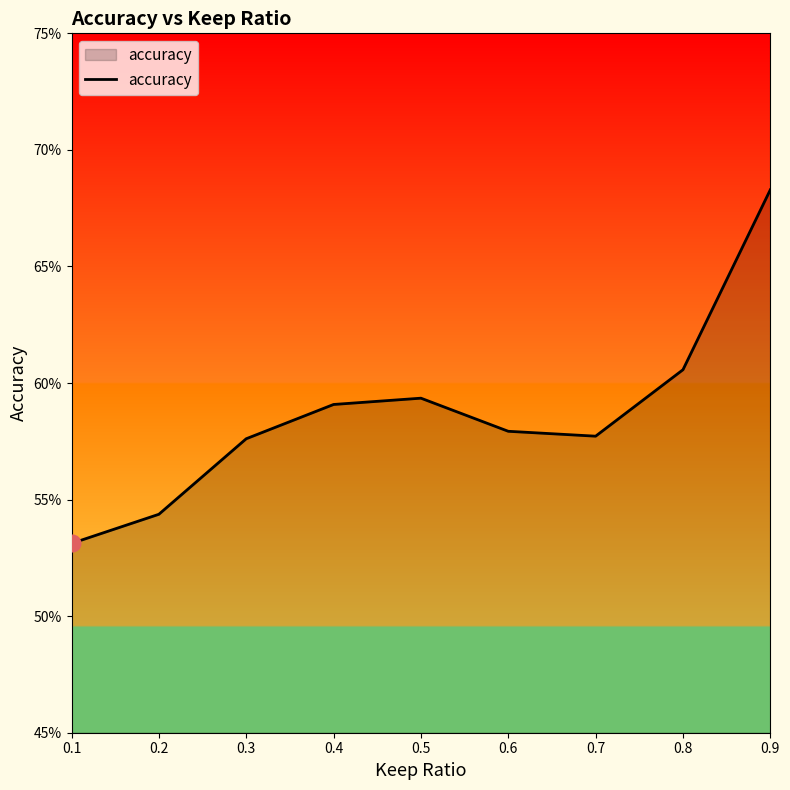

The value at 0.6 is 1.0. True or false?

False